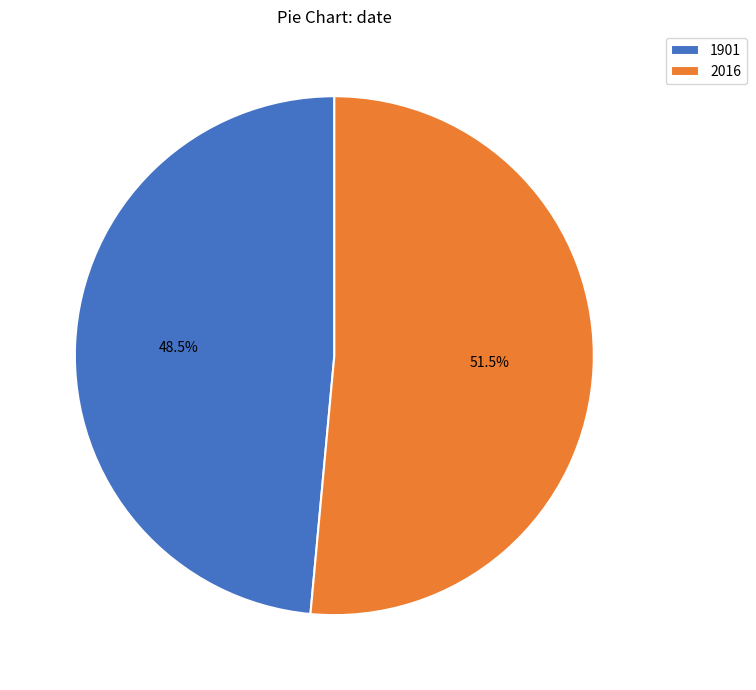

Approximately how many times larger is the value at 2016 compared to 1901?

1.1